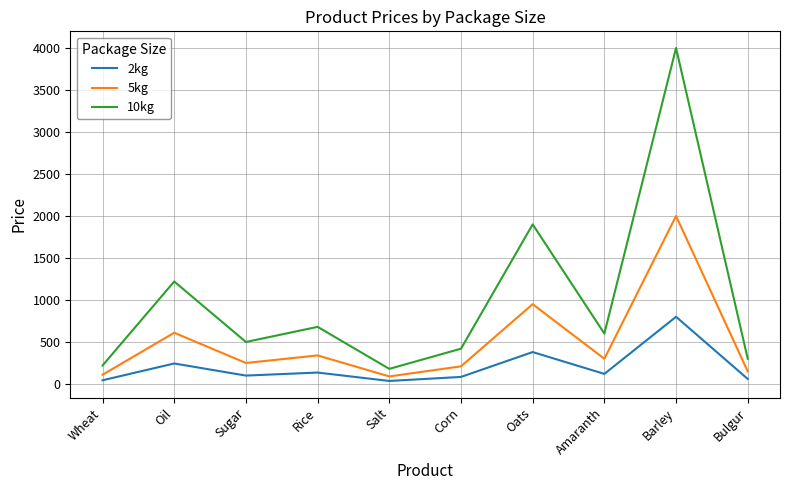

What is the difference between the 5kg values at Sugar and Oil?

360